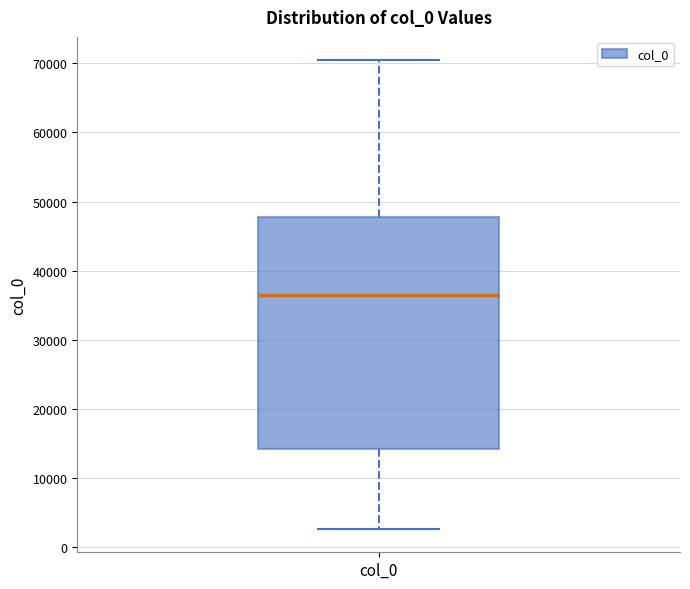

Read this box plot against the y-axis: the position of the median line, the range covered by the box, and the ends of both whiskers. The values are not printed on the chart, so give them approximately, as read against the axis.

median 36000, box 14000 to 48000, whiskers 3000 to 70000